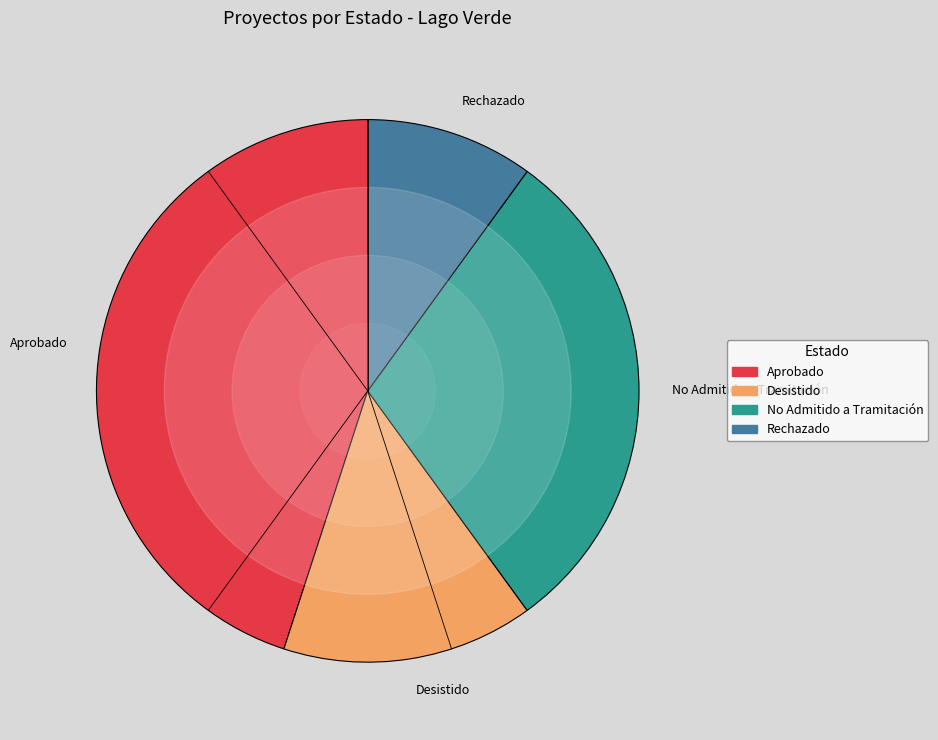

Is the sum of No Admitido a Tramitación and Rechazado greater than half?

No